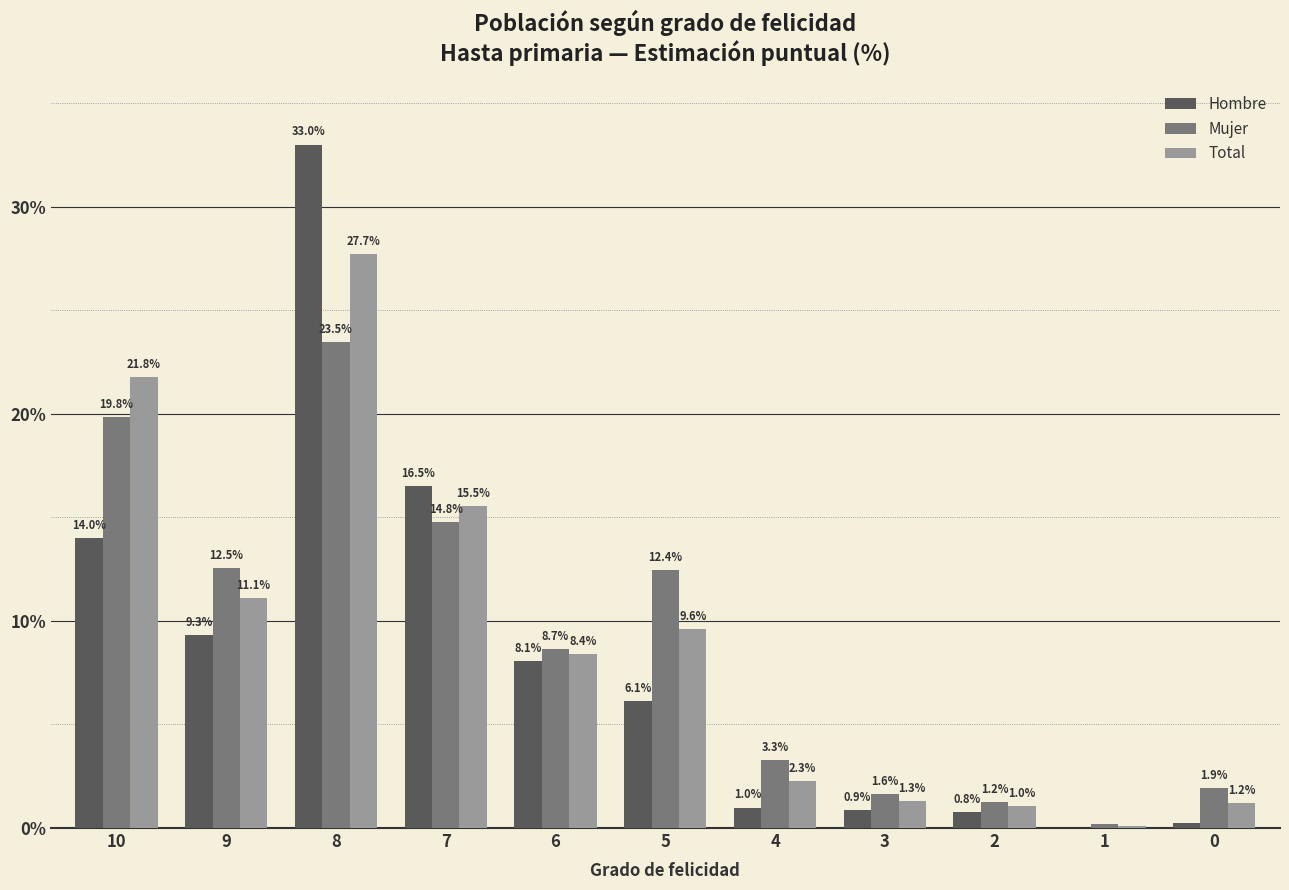

At which category is the sum across all series the highest?

8